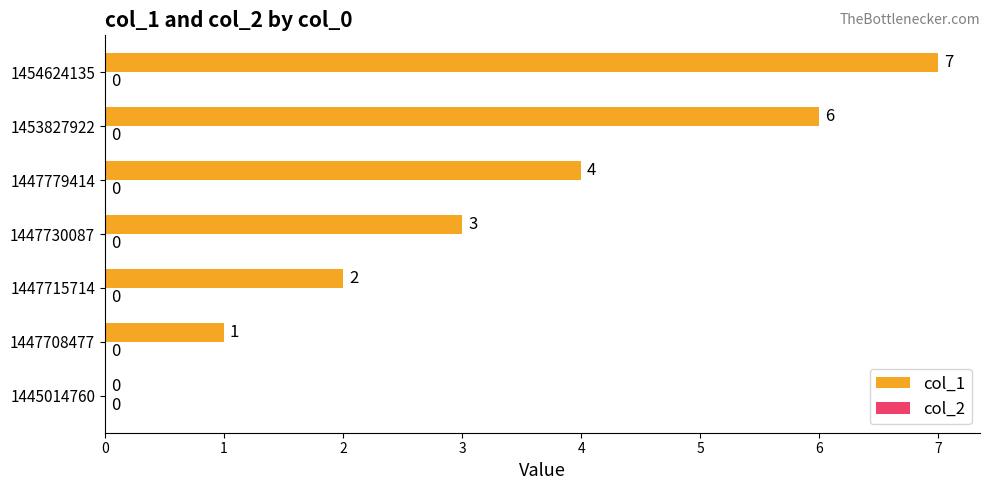

What is the sum of the values at 1445014760 and 1454624135?

7